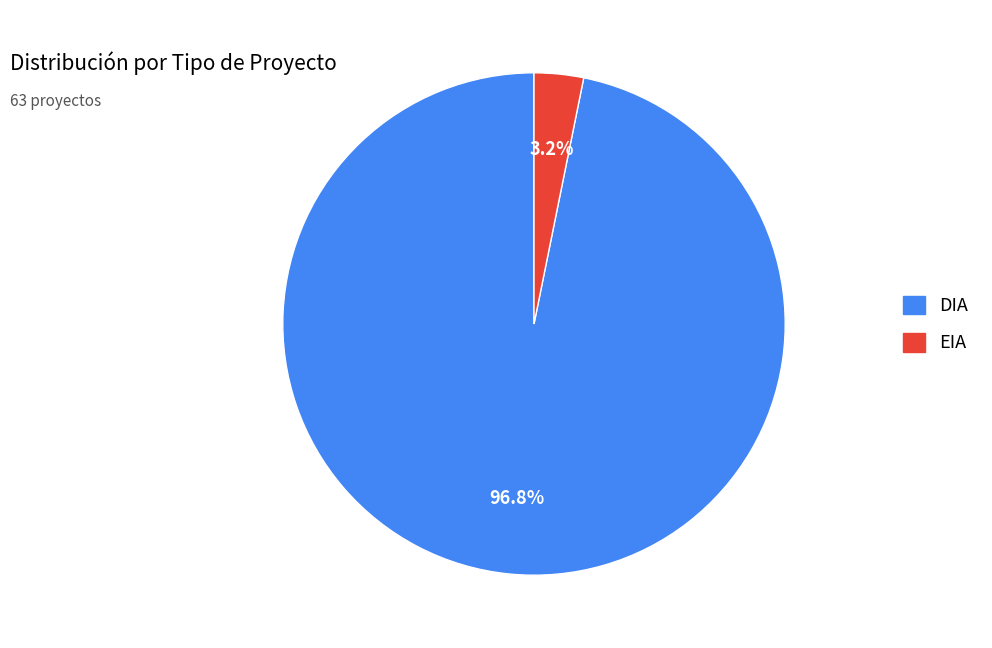

What is the largest slice in the pie chart?

DIA